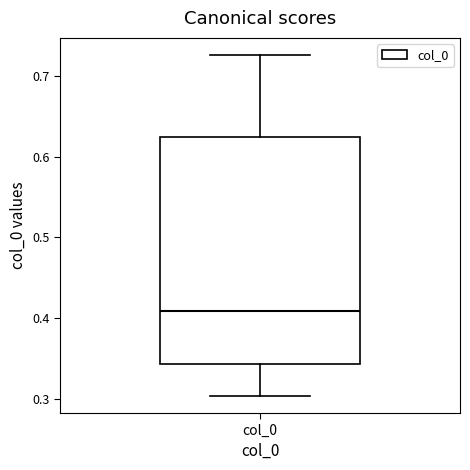

Where does the upper whisker of the box for col_0 end on the y-axis? The values are not printed on the chart, so give them approximately, as read against the axis.

0.73